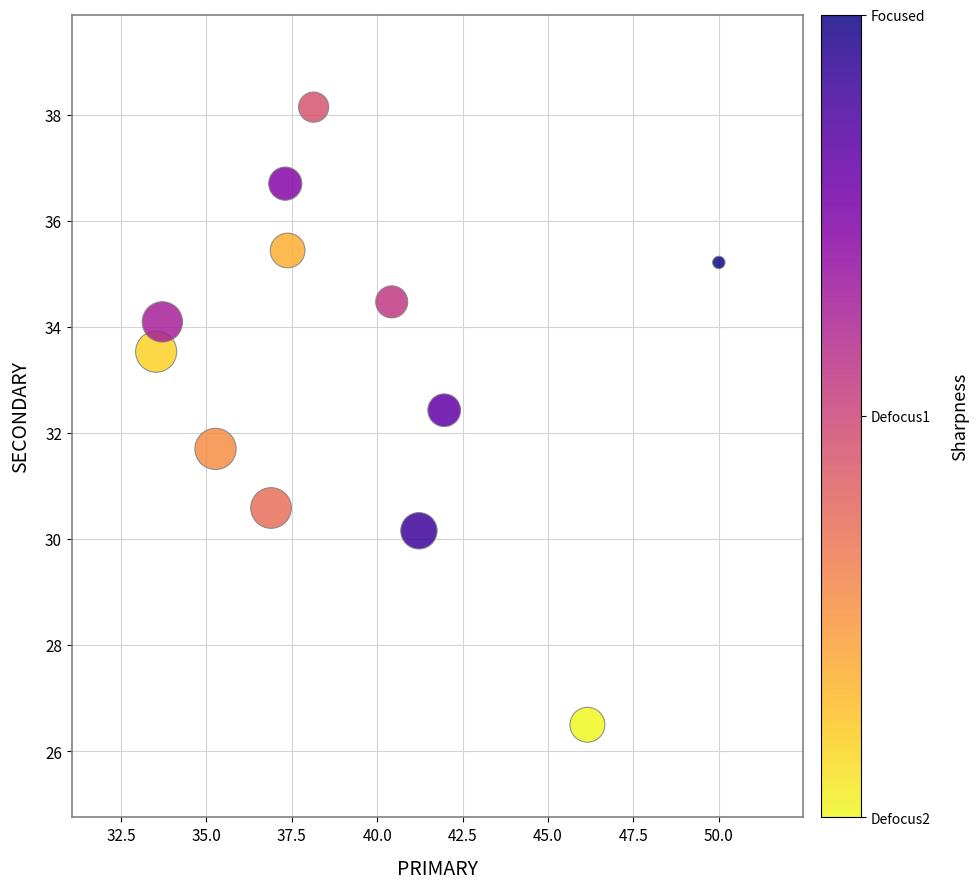

What is the average X value?

39.3